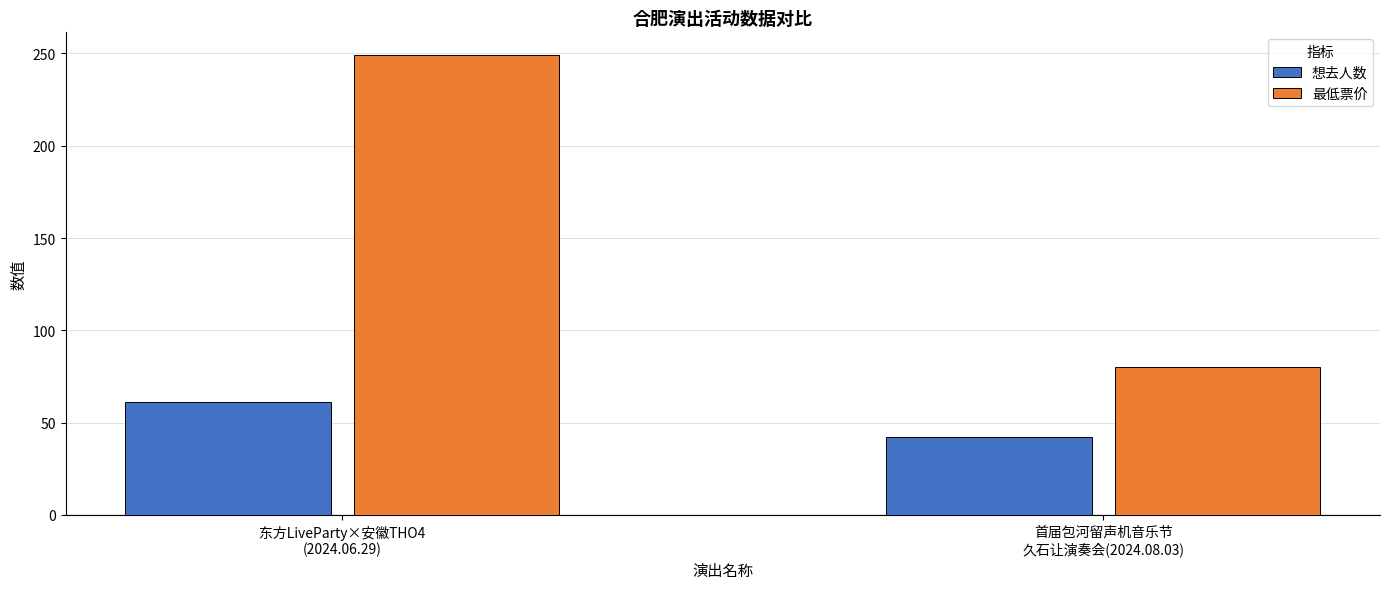

The value of 最低票价 at 首届包河留声机音乐节
久石让演奏会(2024.08.03) is 80. True or false?

True